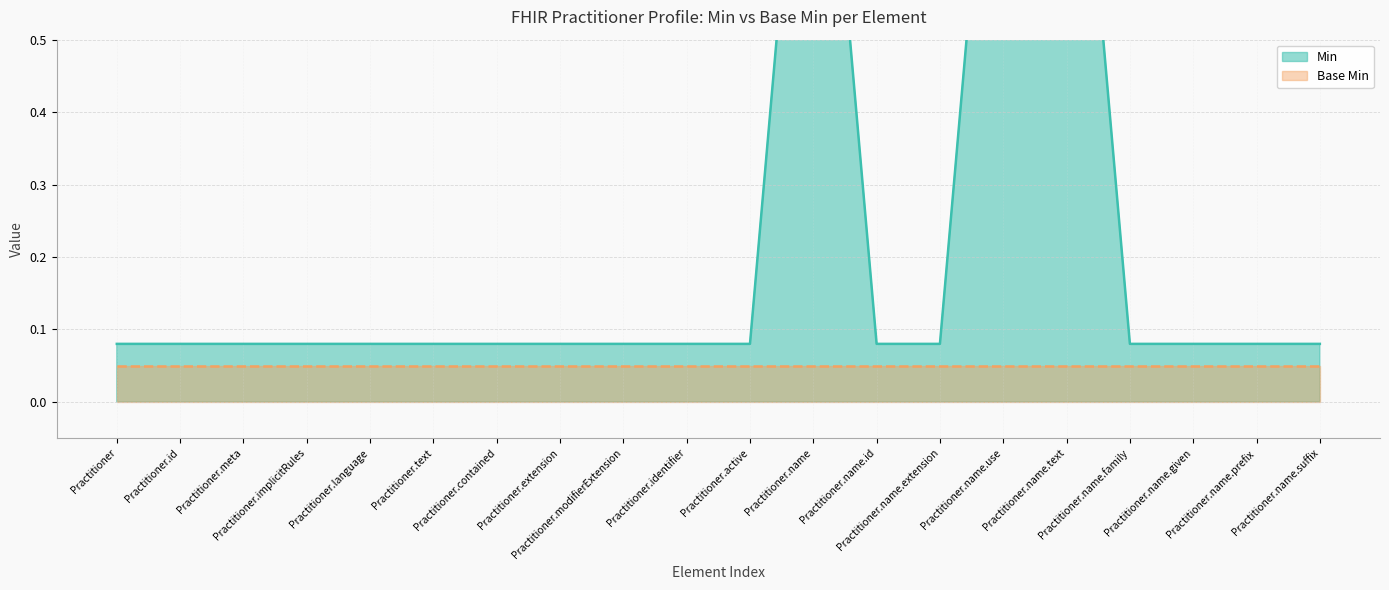

What is the label of the 11th point from the right?

Practitioner.identifier